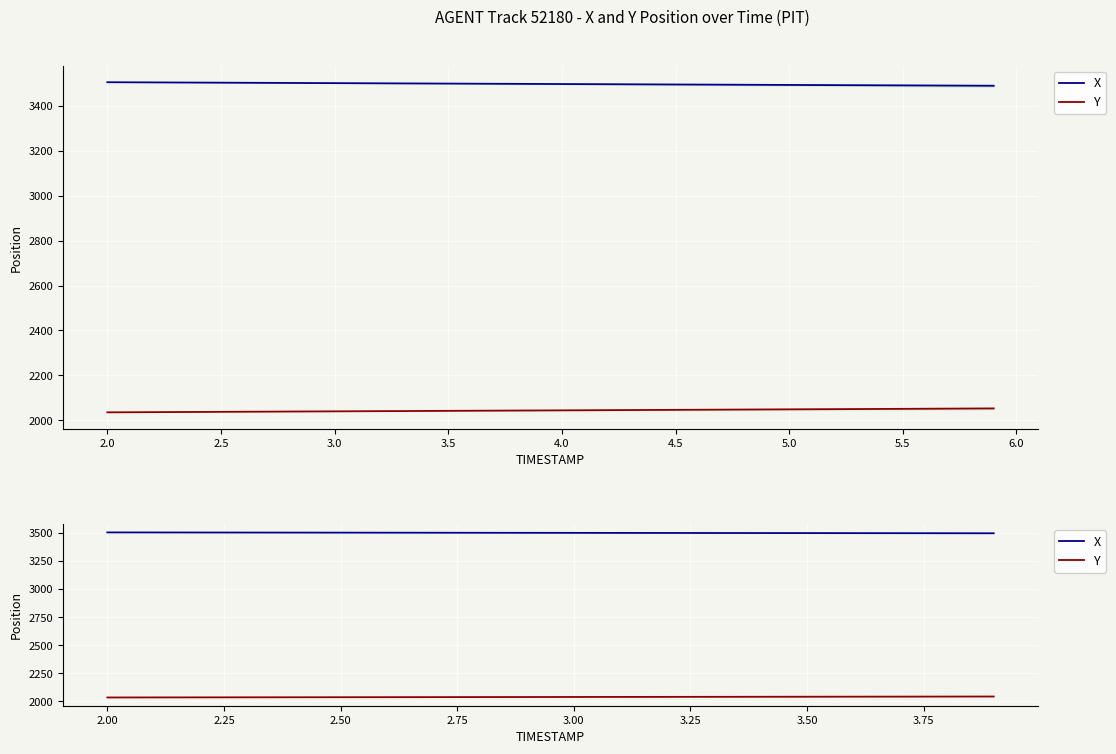

What value does the X series have at 6.0?

3501.8